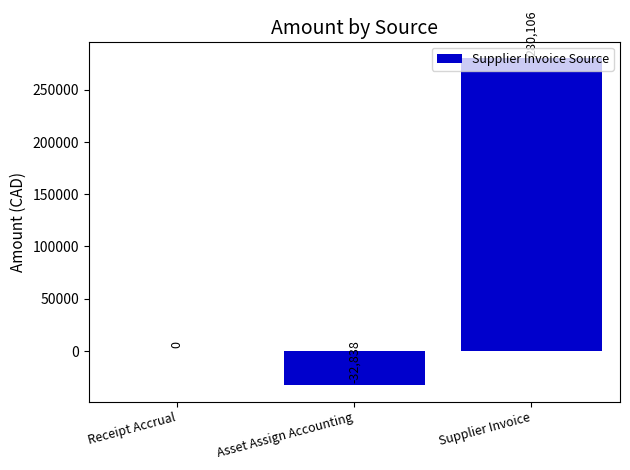

Between Receipt Accrual and Supplier Invoice, which is larger?

Supplier Invoice